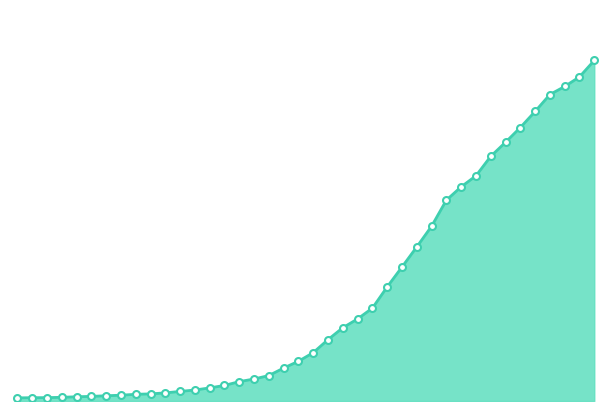

Does the chart have visible grid lines?

No